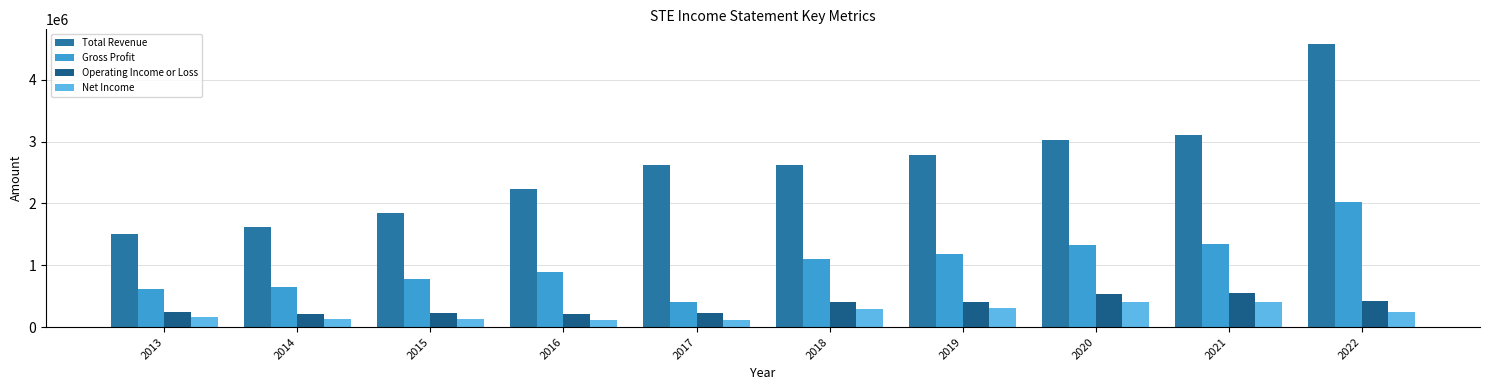

The Total Revenue series shows 1501900 at 2013. True or false?

True